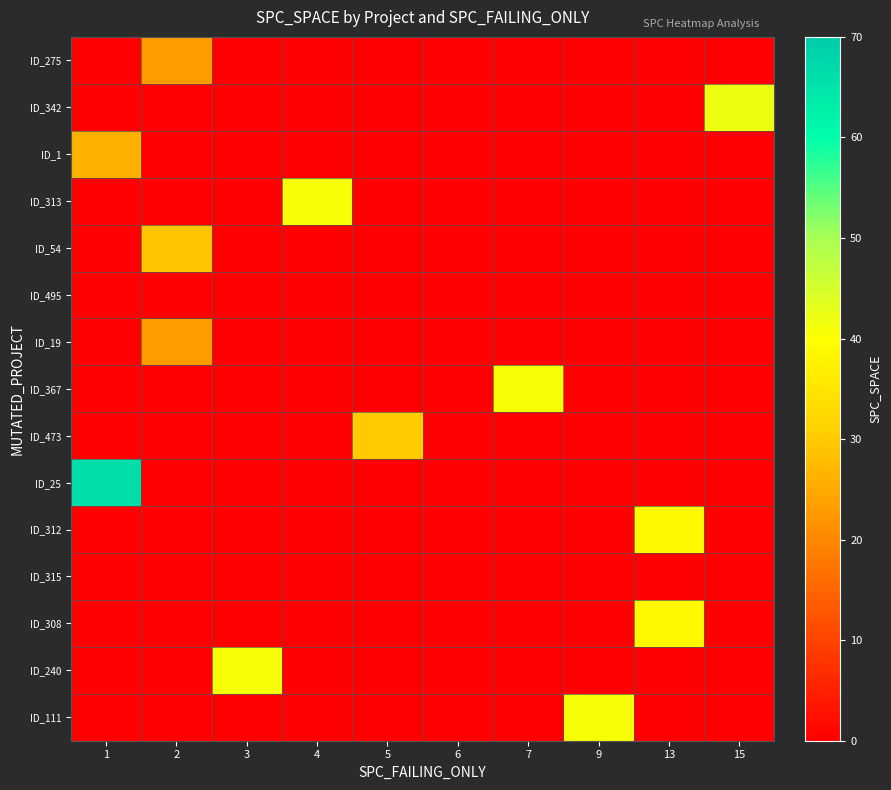

Which series has the largest total across all categories?

row_9